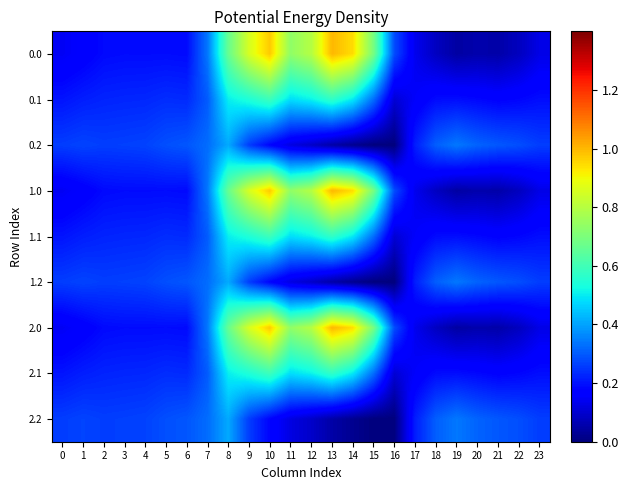

What is the spread (max minus min) of values at 21?

0.2